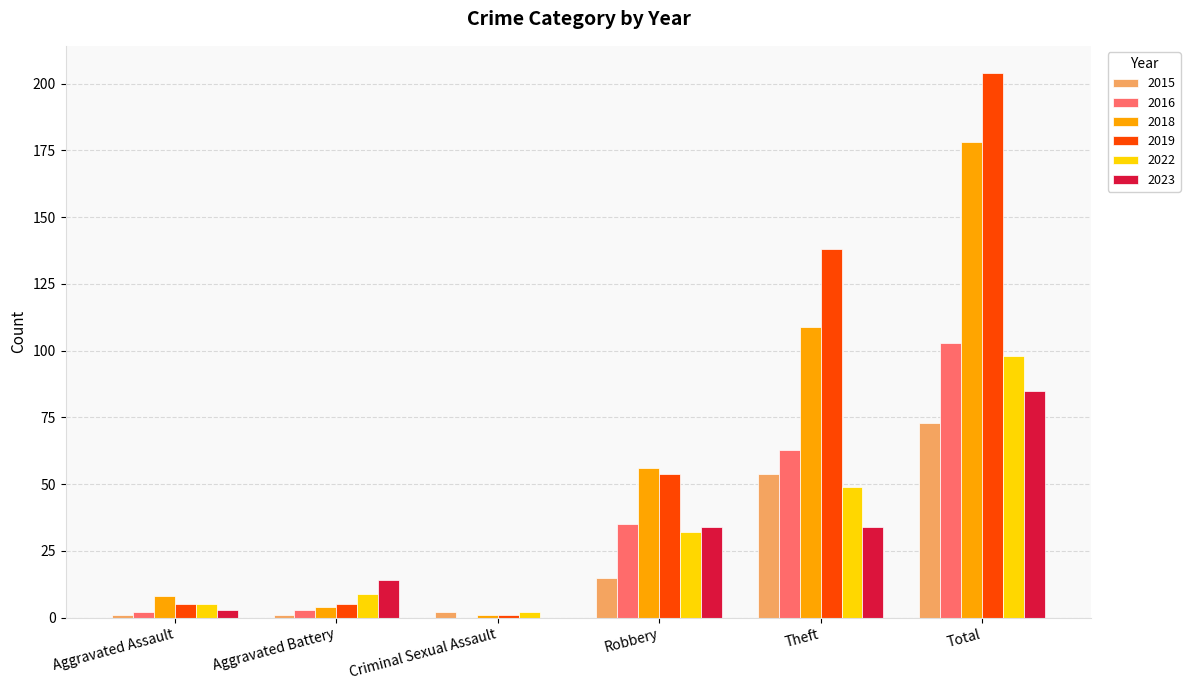

The 2015 series shows 2 at Criminal Sexual Assault. True or false?

True